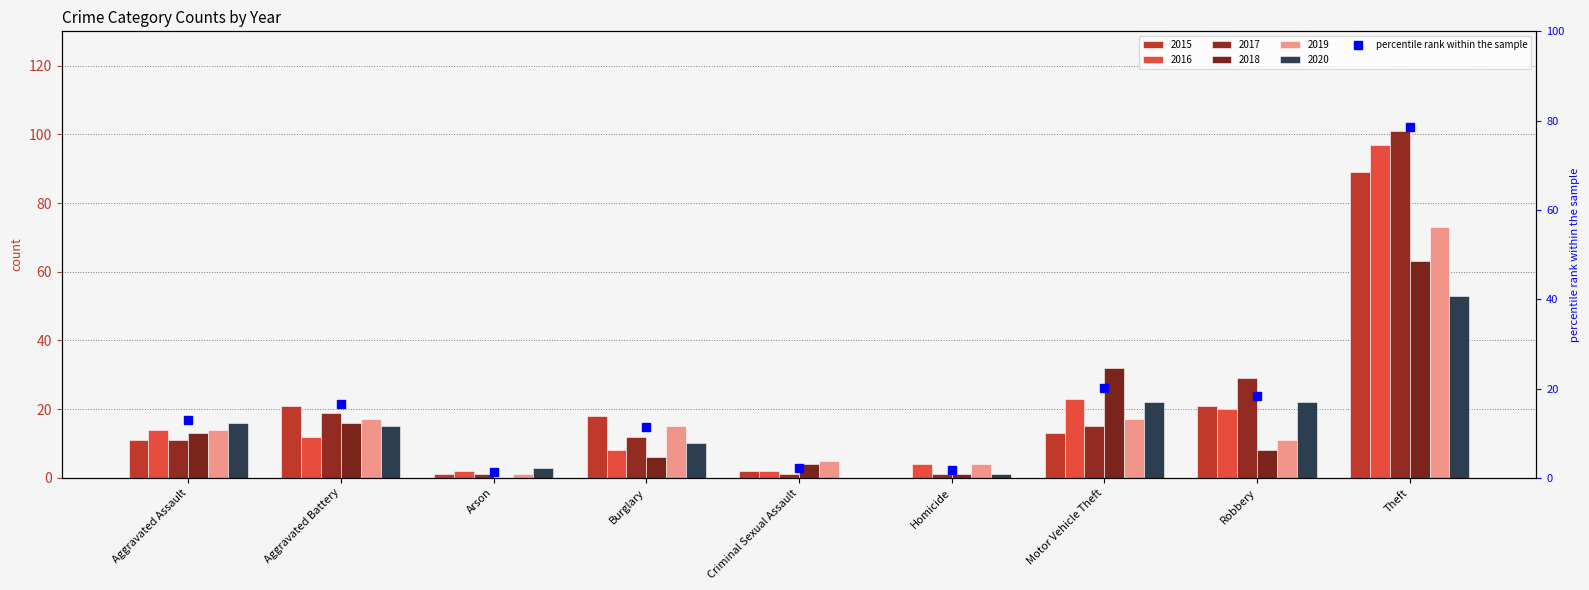

Where is the data nearest to the value 39?

Motor Vehicle Theft